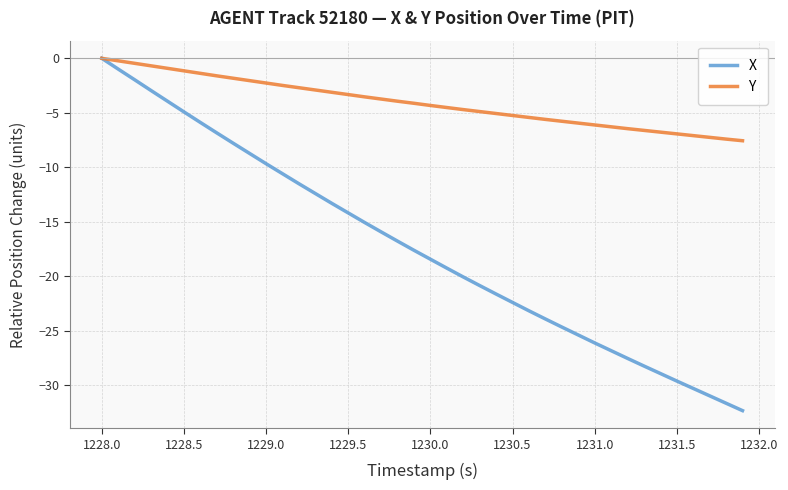

What is the minimum value shown in the chart?

-32.4